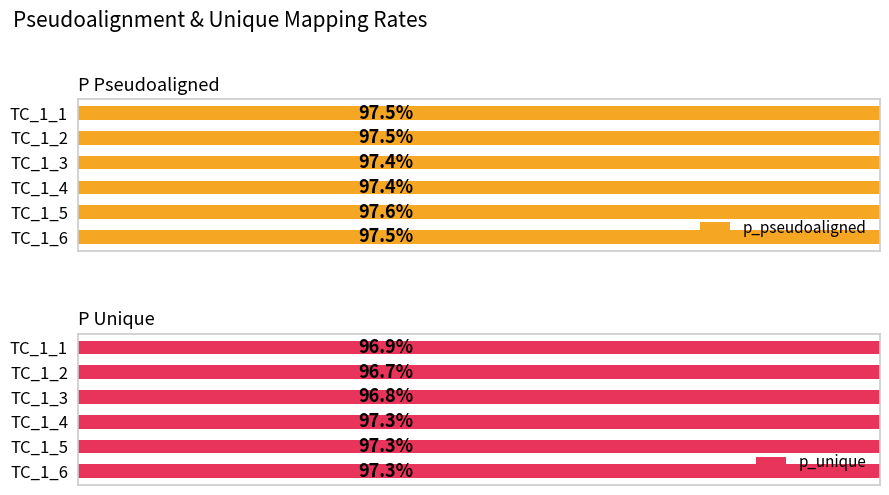

Is the value of p_pseudoaligned at TC_1_5 greater than the value of p_unique at TC_1_5?

Yes